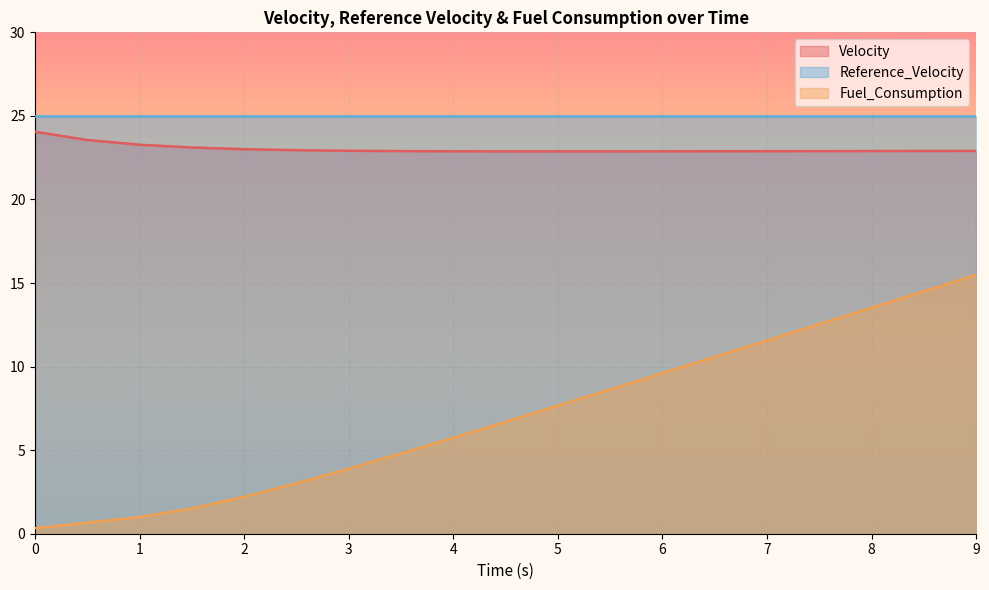

Which series has the largest total across all categories?

Reference_Velocity